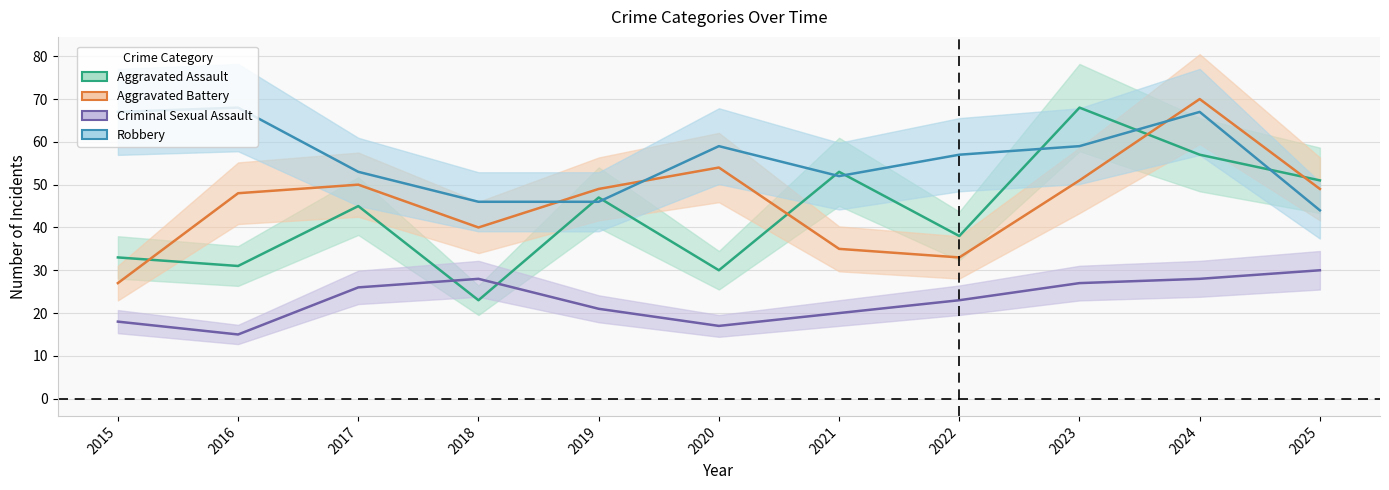

What is the sum of the Aggravated Assault values at 2017 and 2020?

75